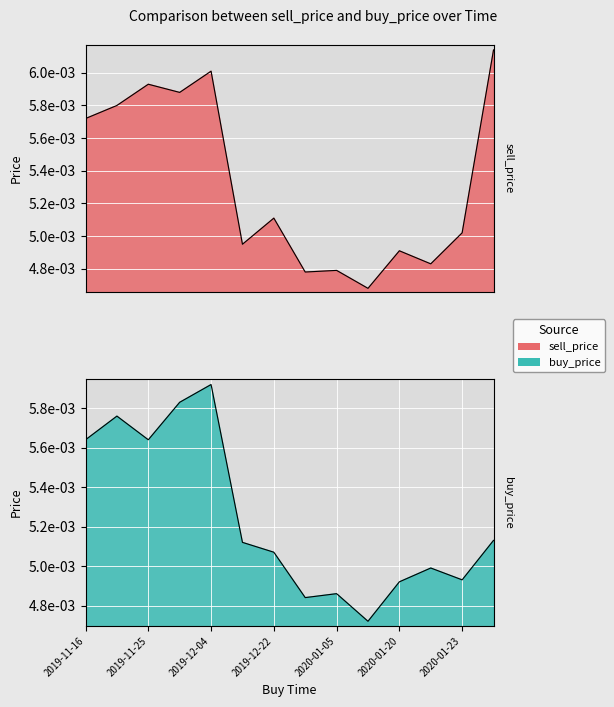

Which series ends up on top after the final intersection of buy_price and sell_price?

sell_price